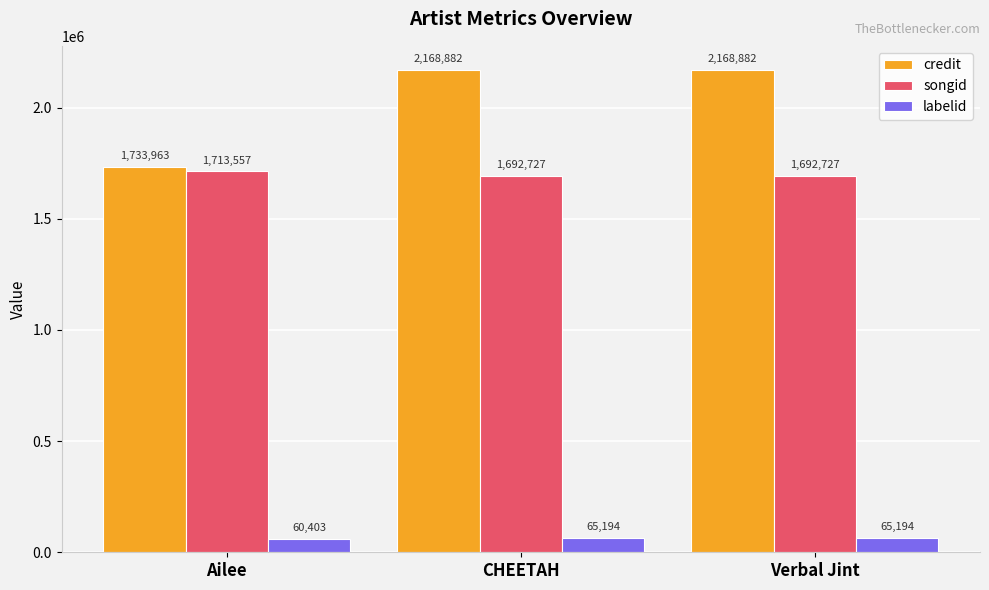

How many distinct data groups are displayed?

3